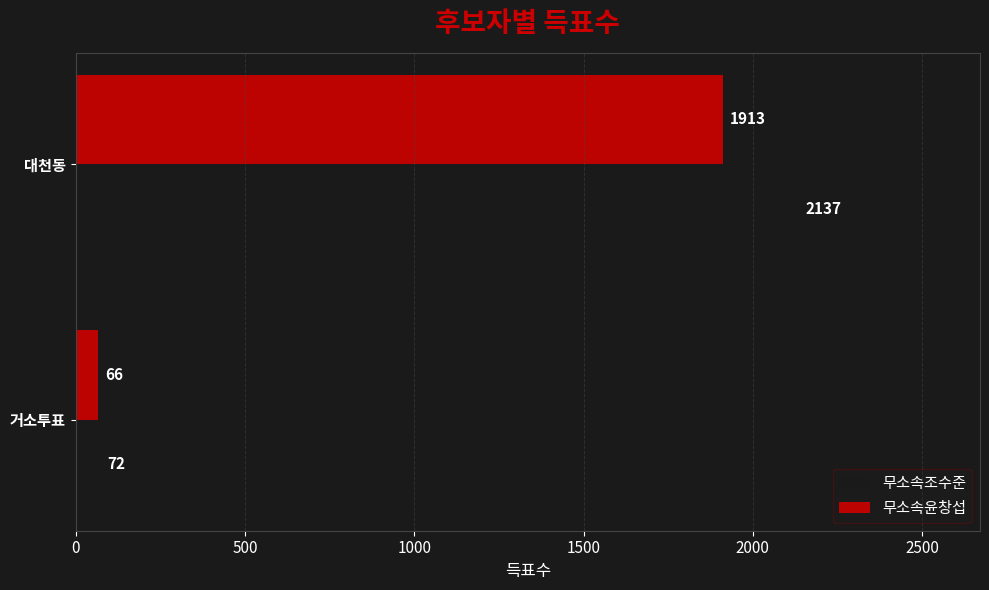

Which series has the widest spread of values?

무소속조수준